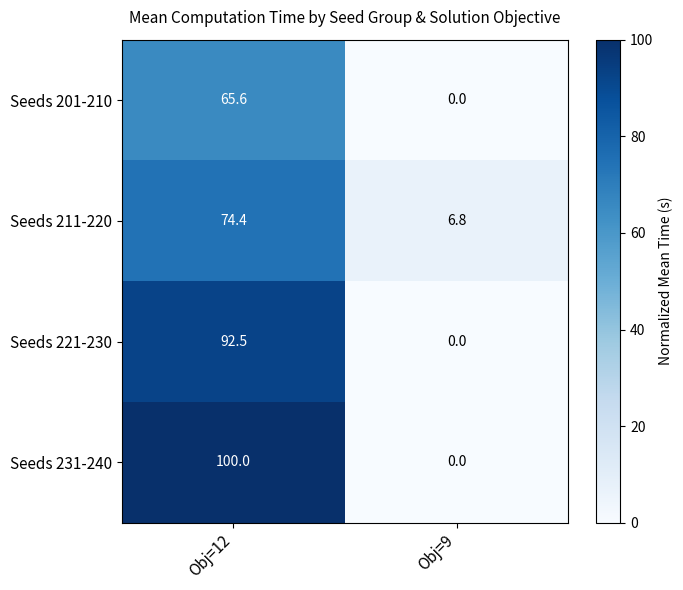

What is the approximate value of Seeds 221-230 at Obj=12?

92.5